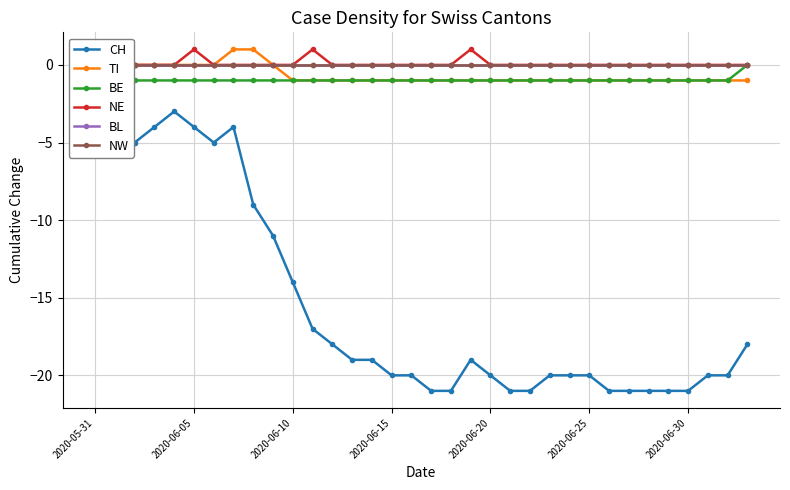

The value of TI at 2020-06-20 is 0. True or false?

False